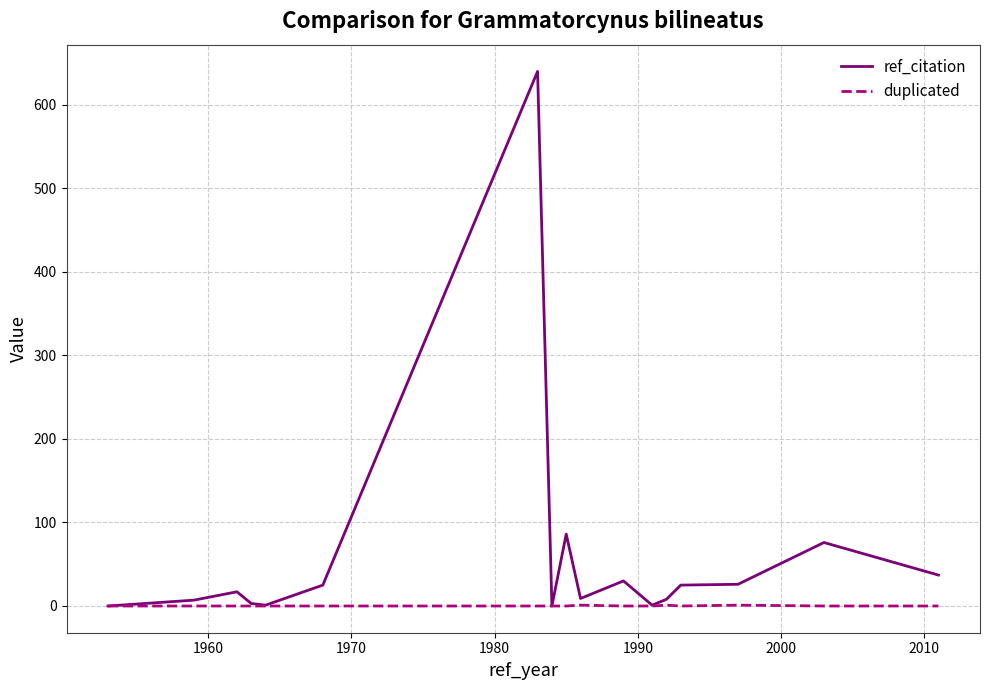

What is the maximum value for ref_citation?

640